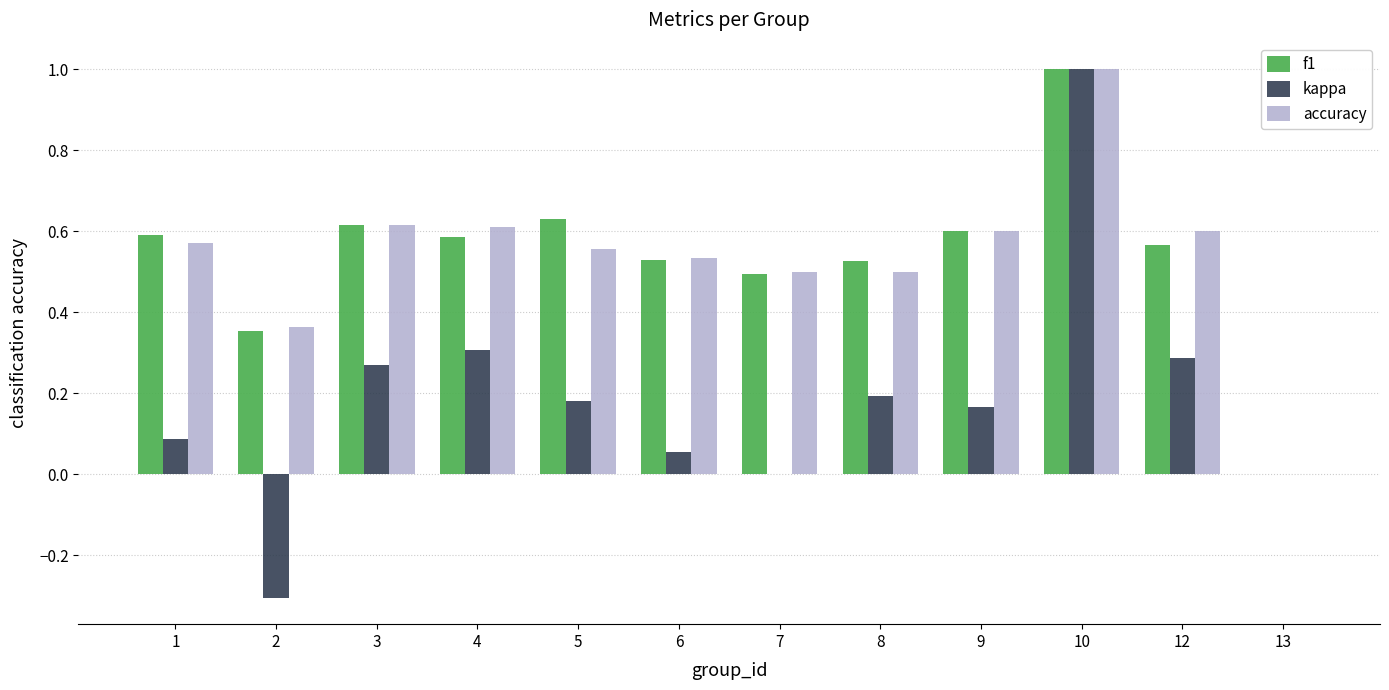

How many categories are shown in the chart?

12